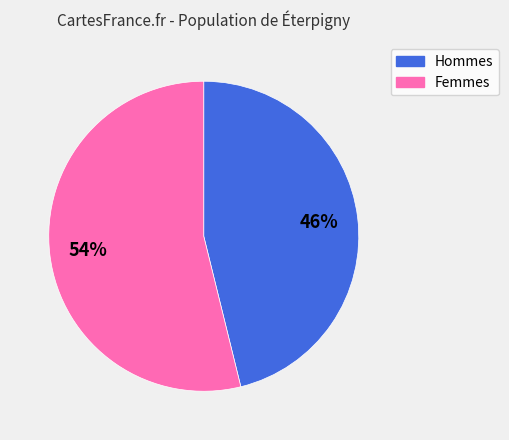

To the nearest percent, what is the average slice percentage?

50%